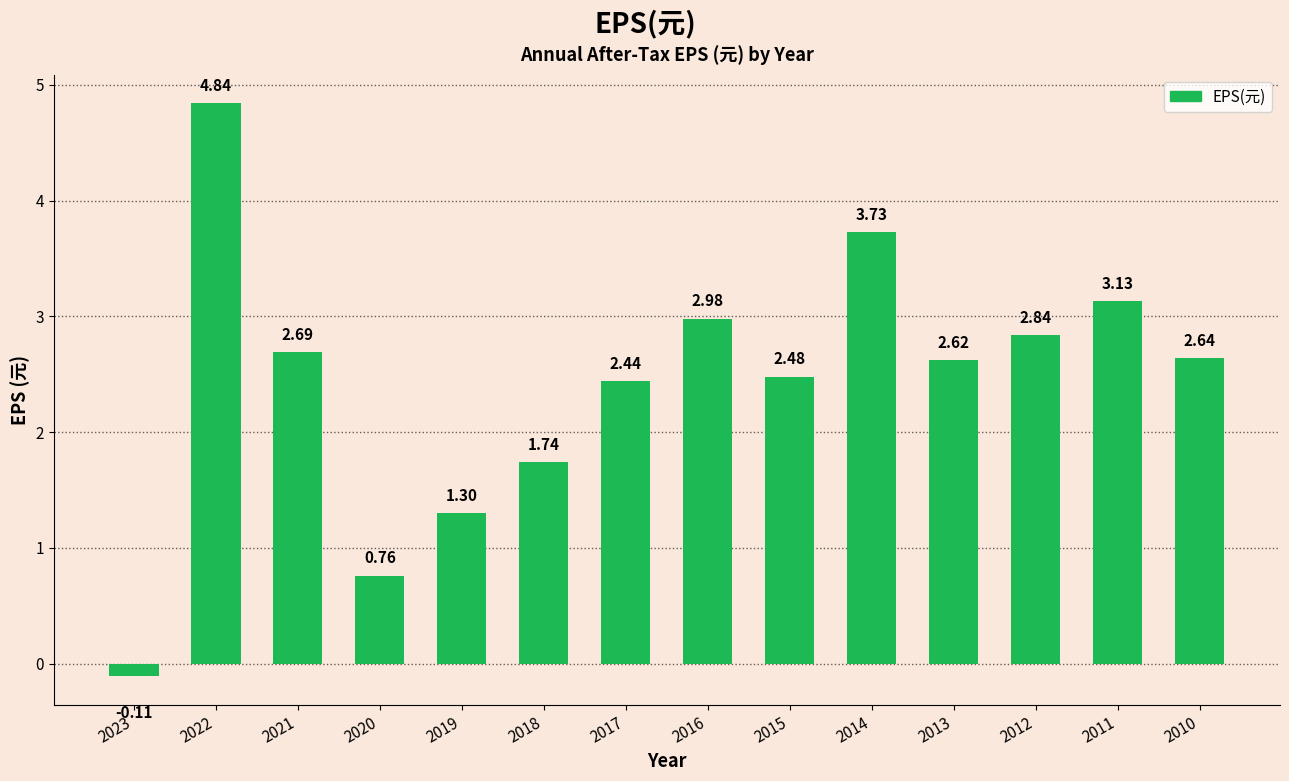

What is the change in value from 2018 to 2014?

+2.0